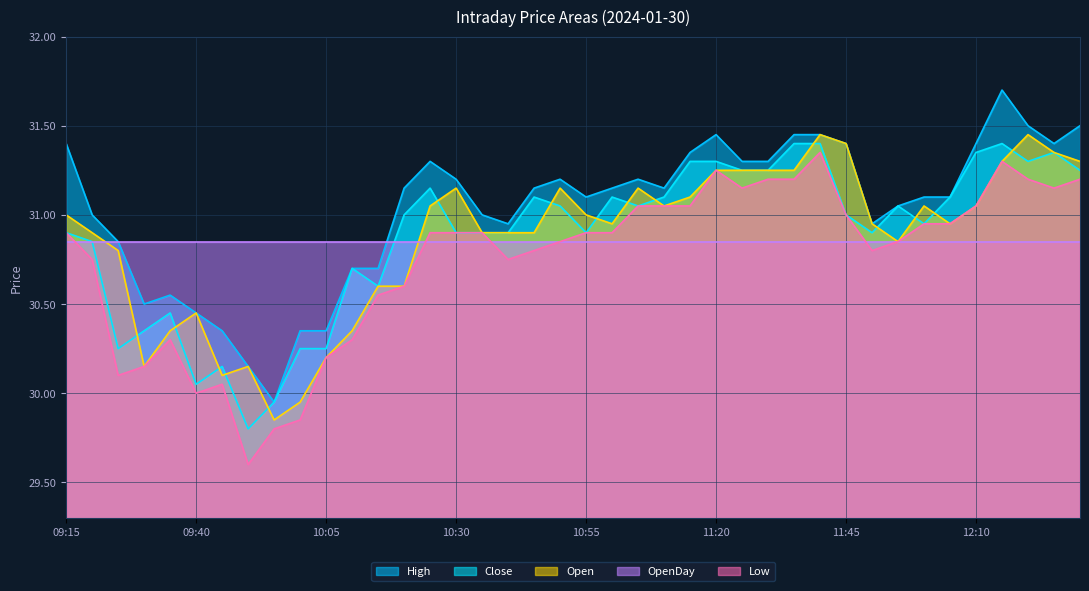

The value of Low at 09:35 is 30.3. True or false?

True